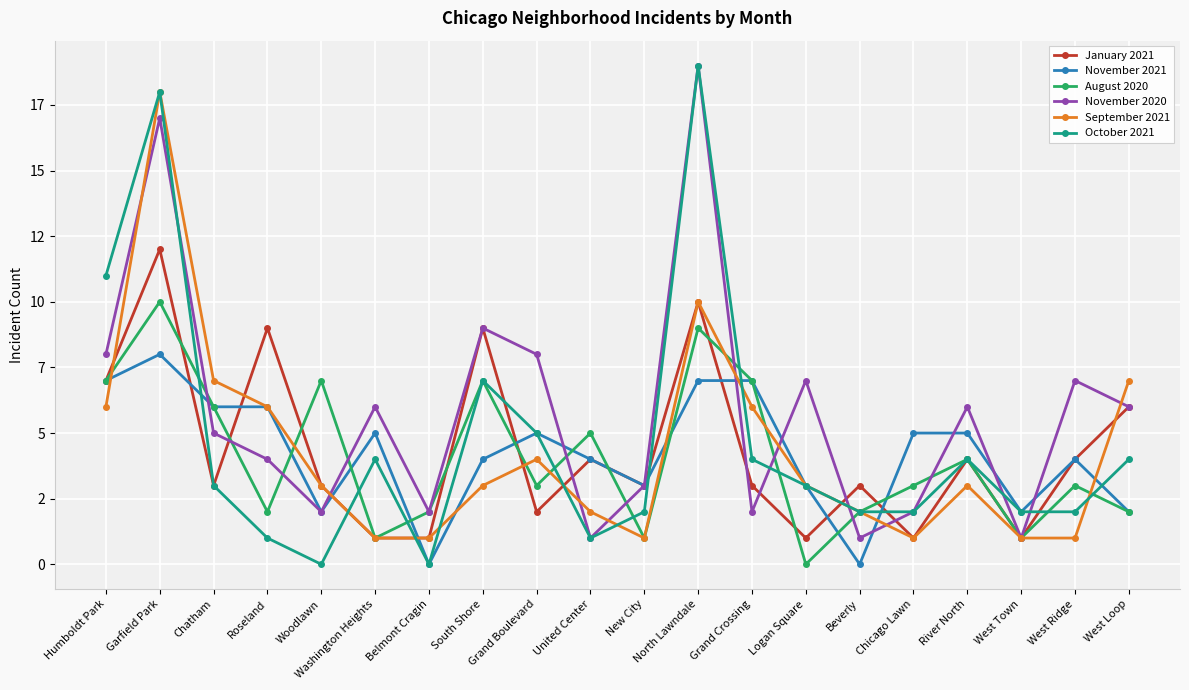

Which series changed the most between Chatham and New City?

September 2021